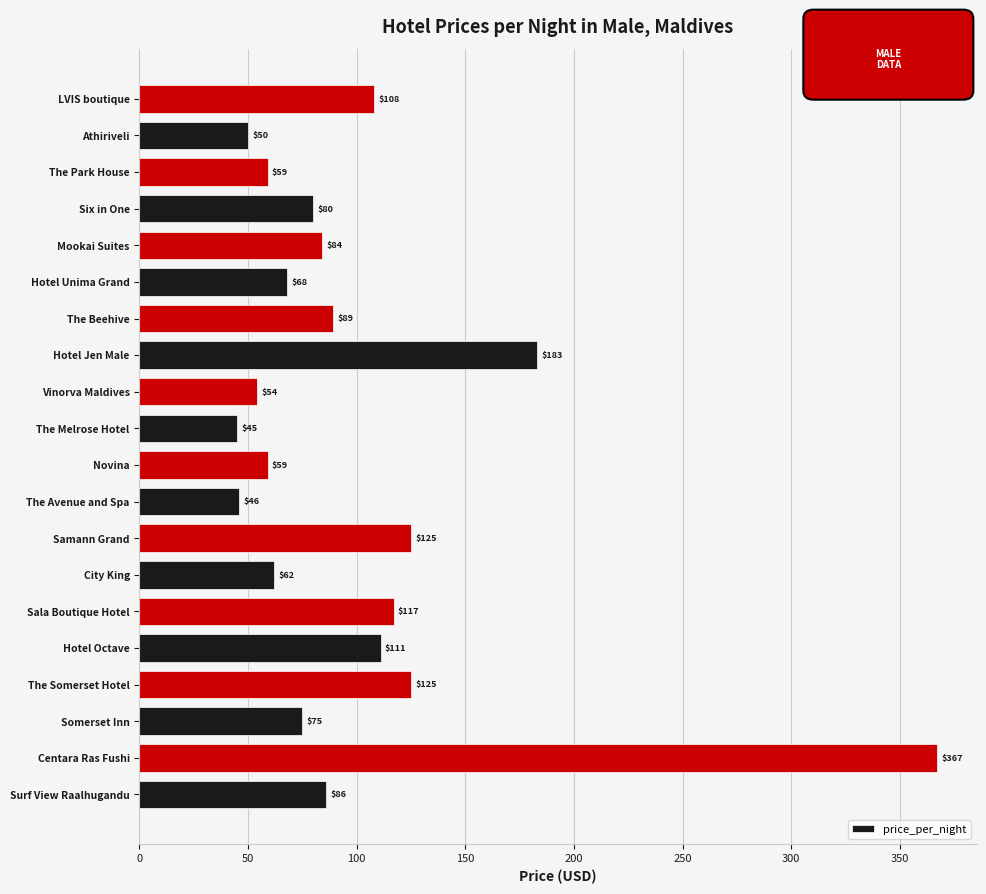

Reading top to bottom, transcribe all the data shown in this chart.

108	50	59	80	84	68	89	183	54	45	59	46	125	62	117	111	125	75	367	86